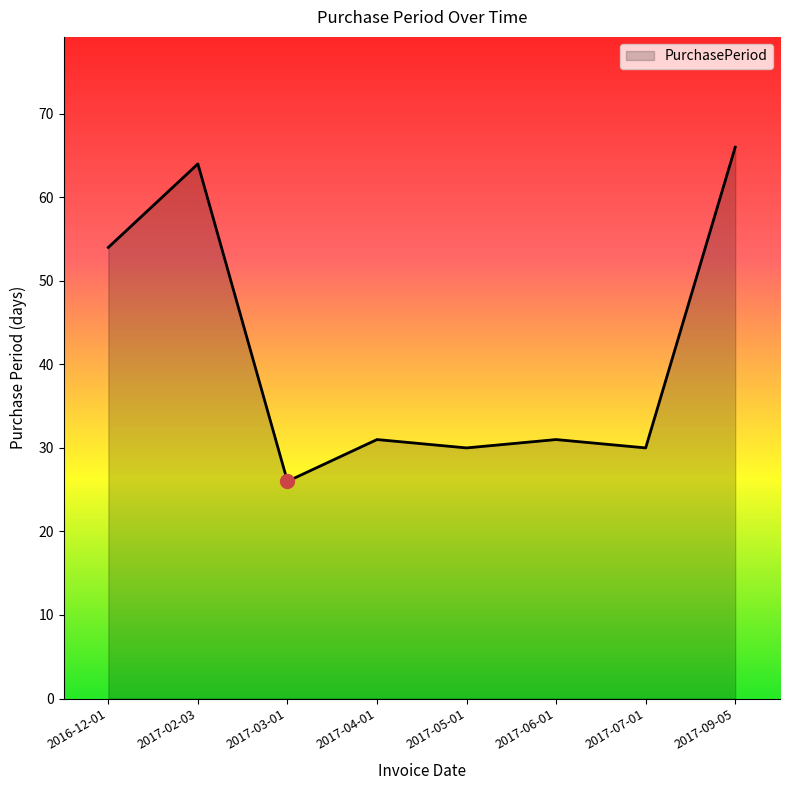

How many categories are shown in the chart?

8